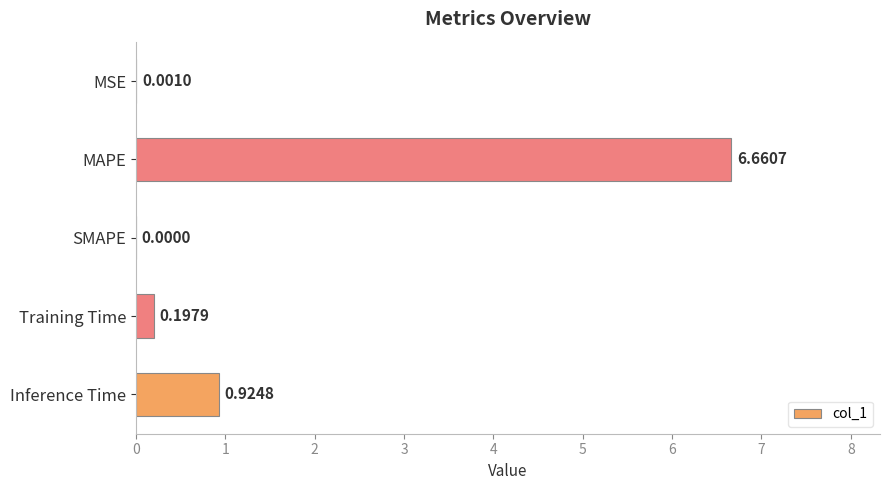

How many data points are above 0?

4